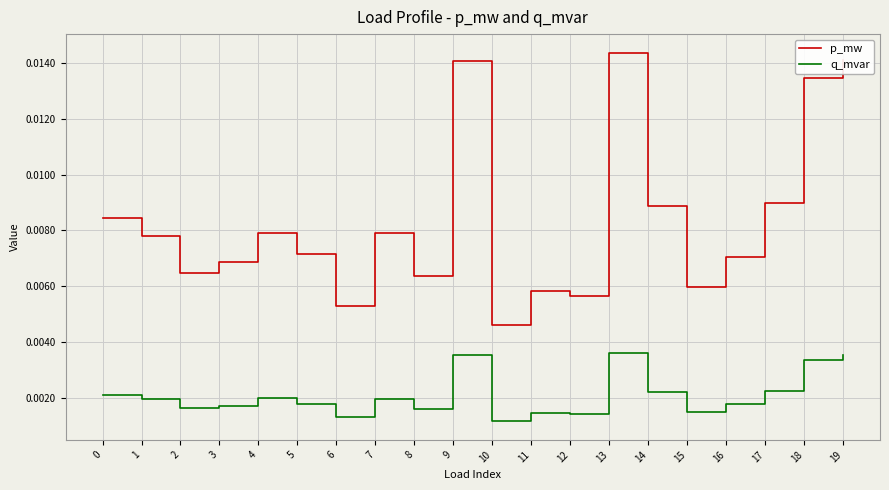

Rank the series by their maximum value, from lowest to highest.

q_mvar, p_mw